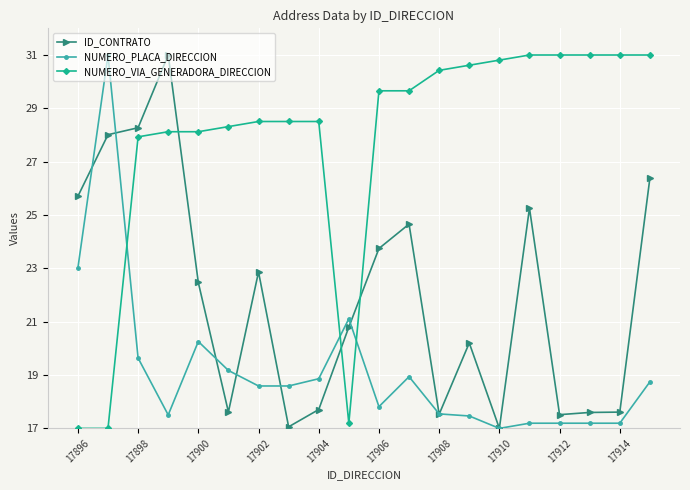

What is the value of the NUMERO_VIA_GENERADORA_DIRECCION point at the 1st from the left?

17.0